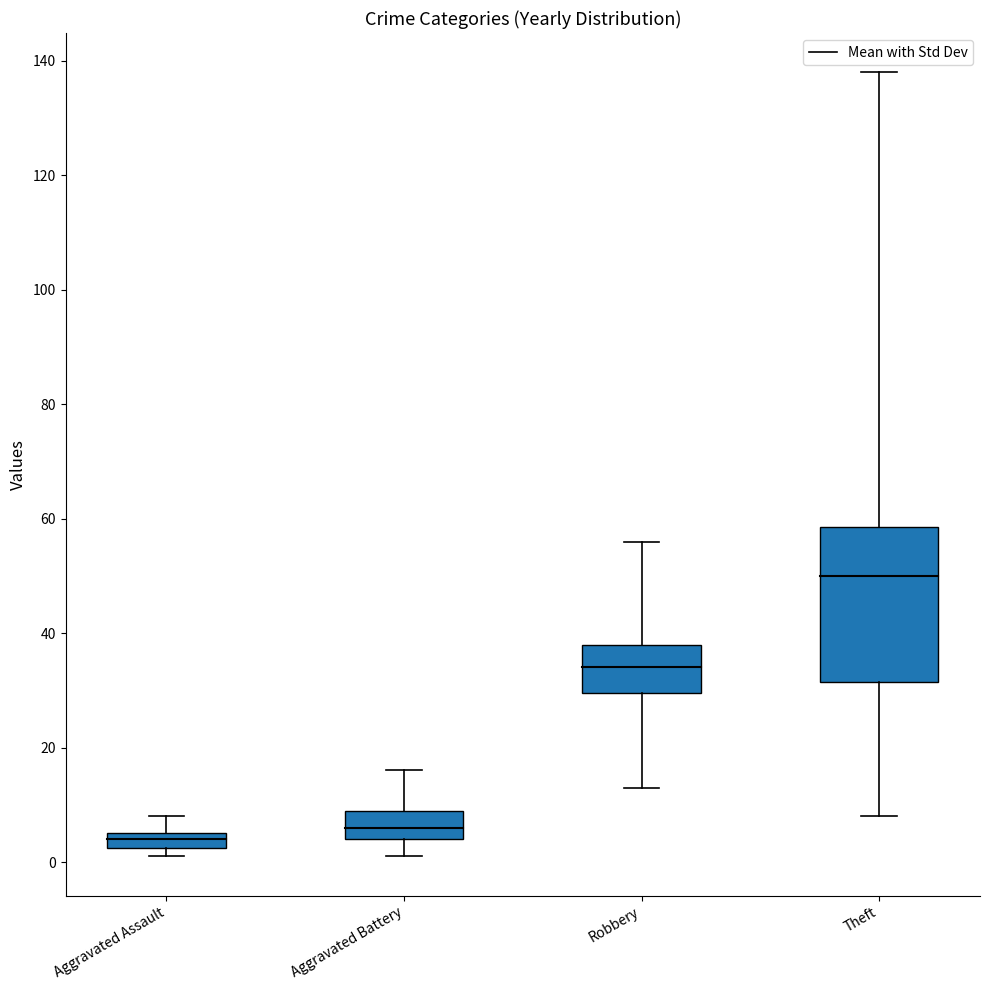

The Theft series shows 77 at 2015. True or false?

False